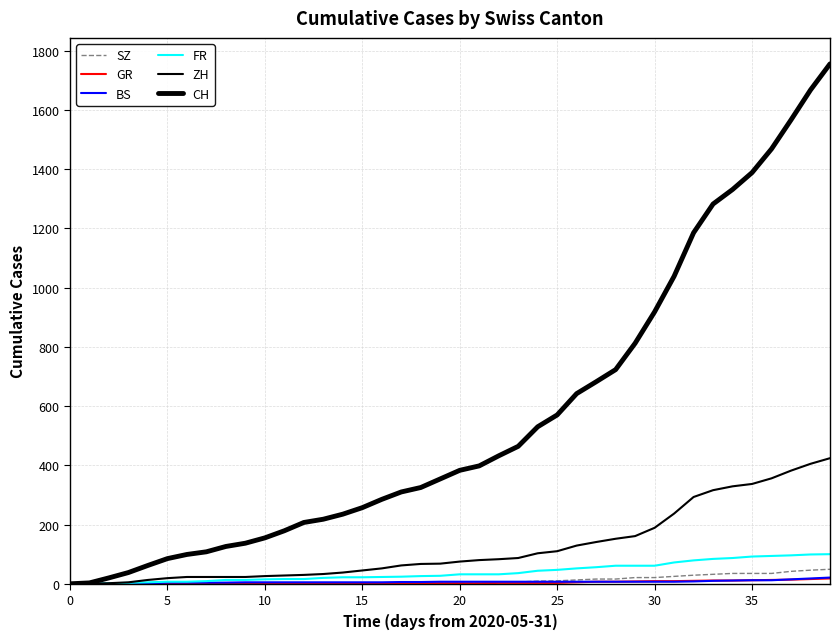

True or false: ZH and CH cross at least once.

False